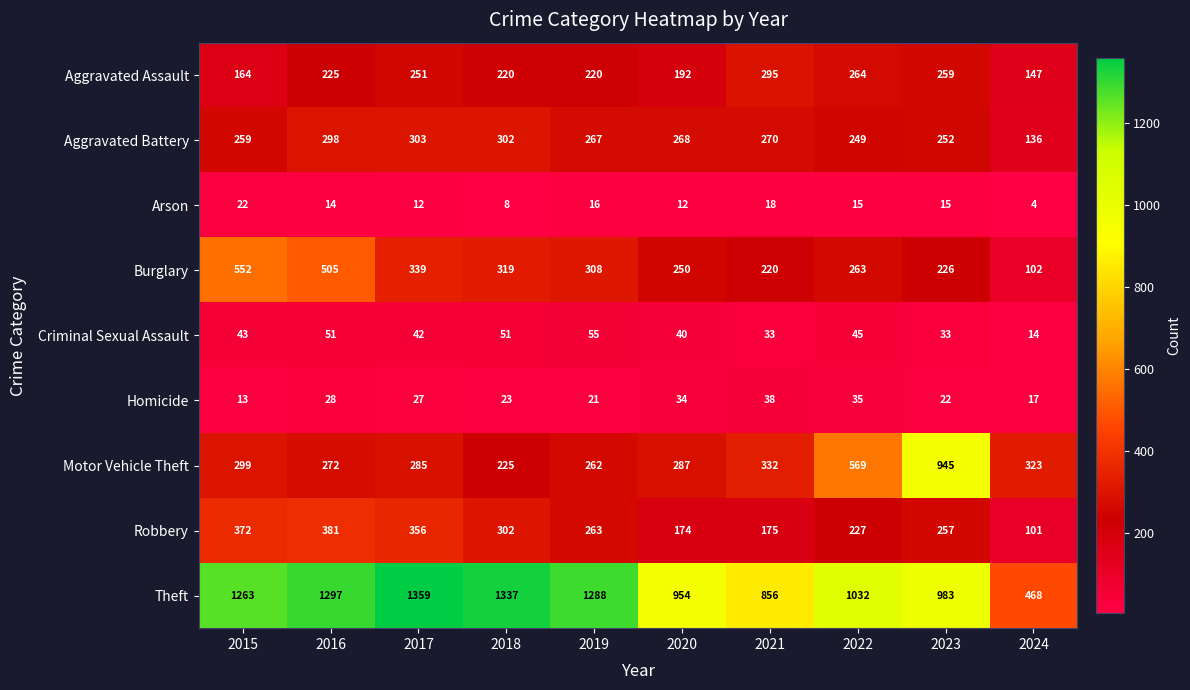

At which label is Theft closest to 913?

2020